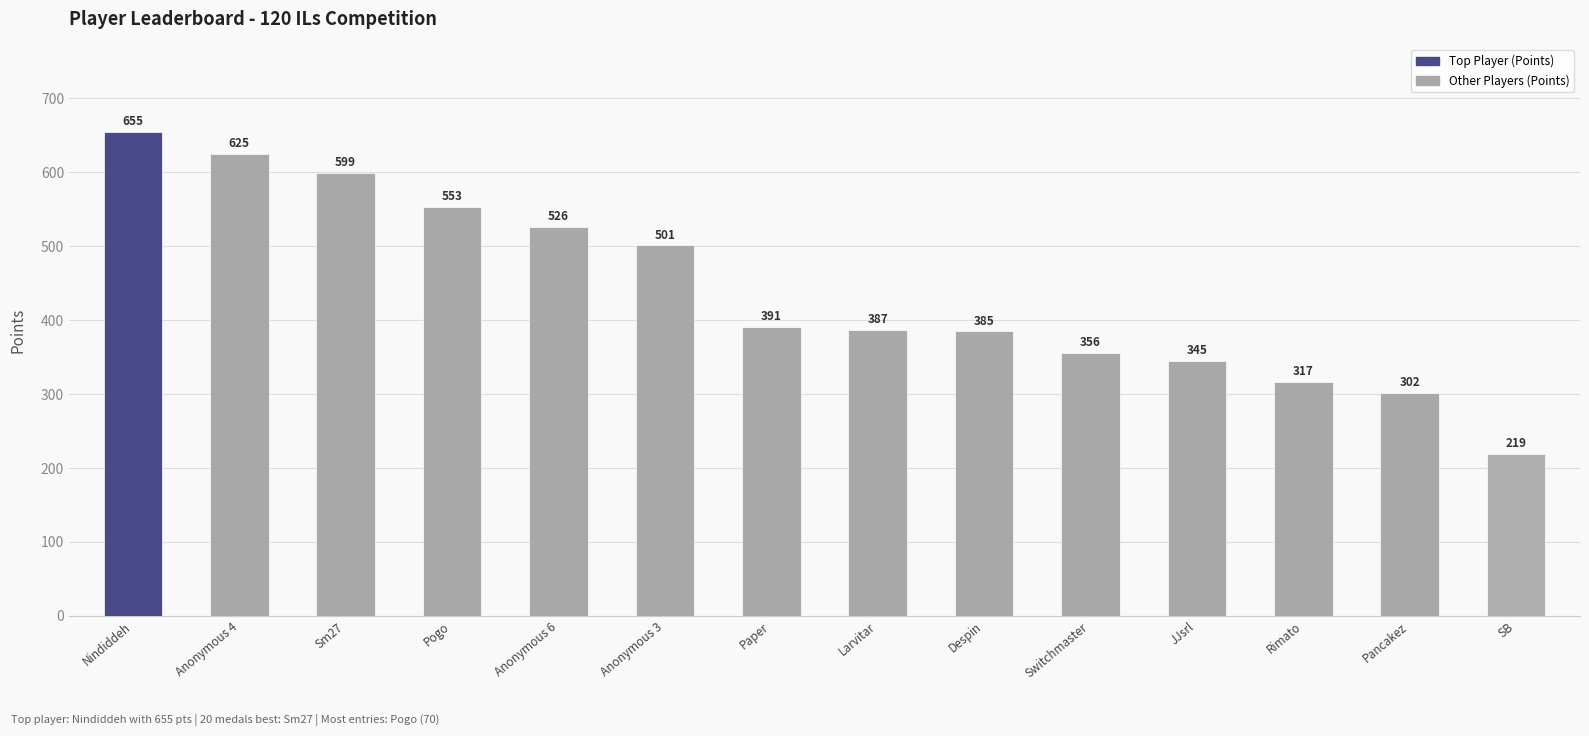

What position from the right is Switchmaster?

5